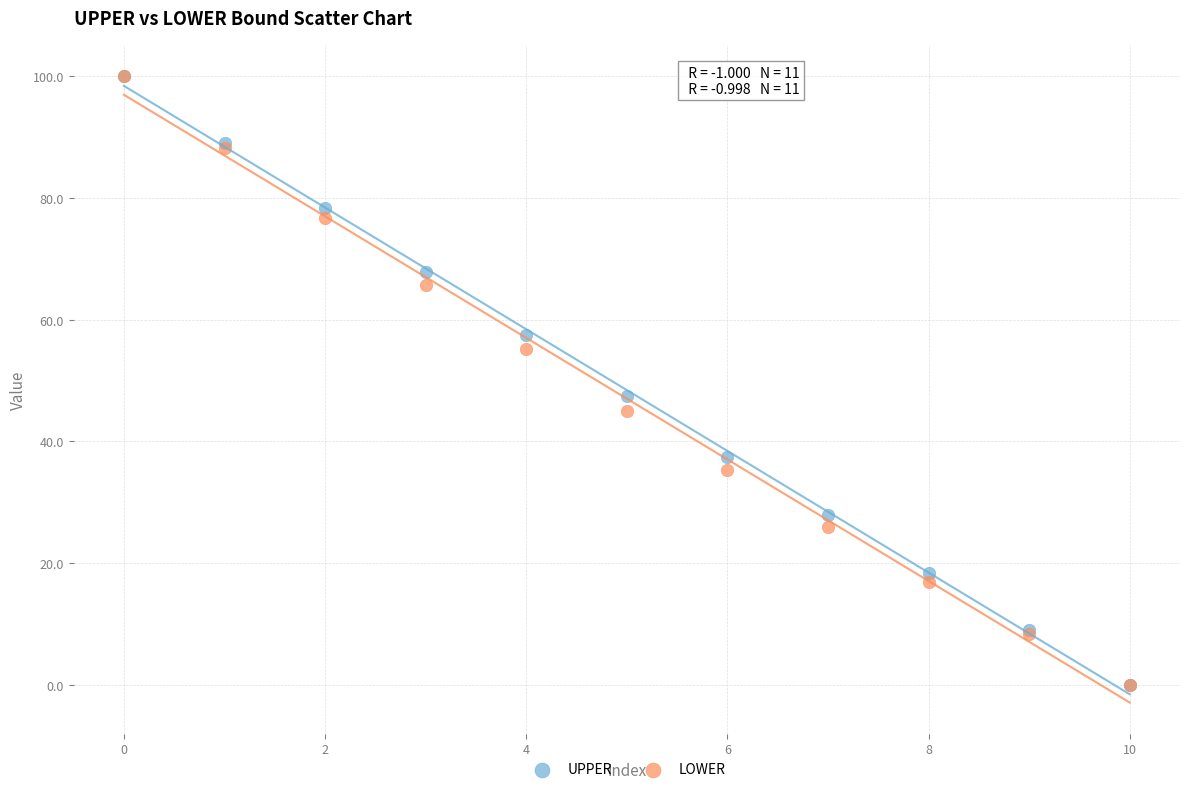

Across all series, what Y value is closest to 50?

47.4